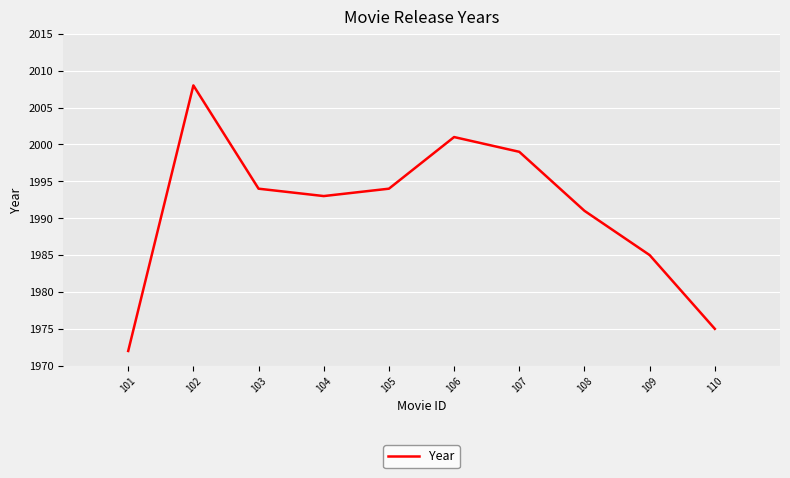

What is the difference between the second highest and minimum values?

29